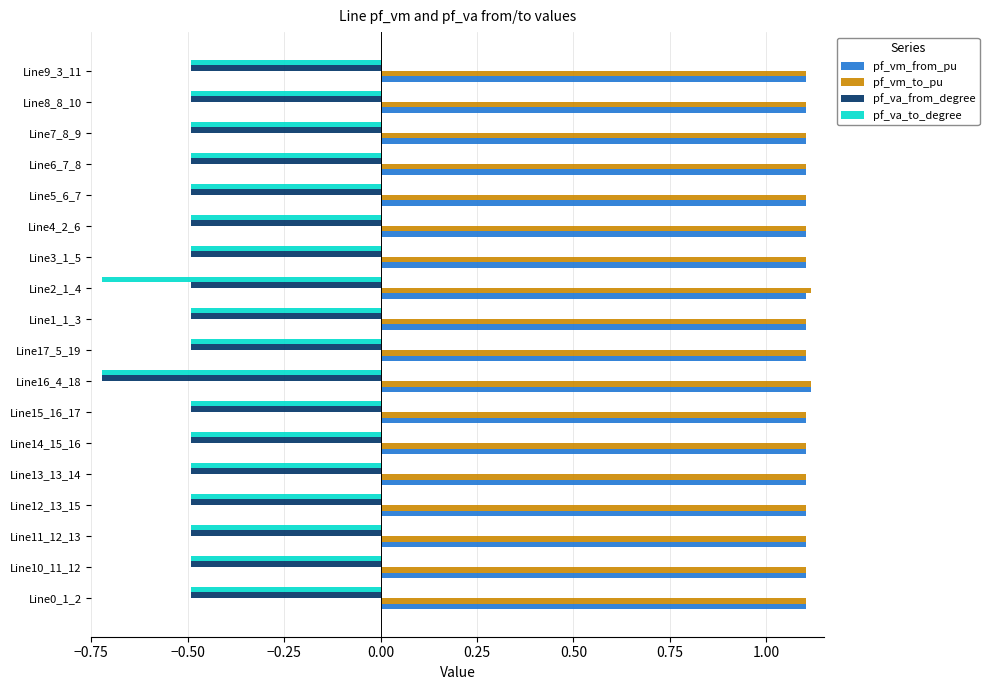

What are all the series names shown in the legend?

pf_vm_from_pu, pf_vm_to_pu, pf_va_from_degree, pf_va_to_degree